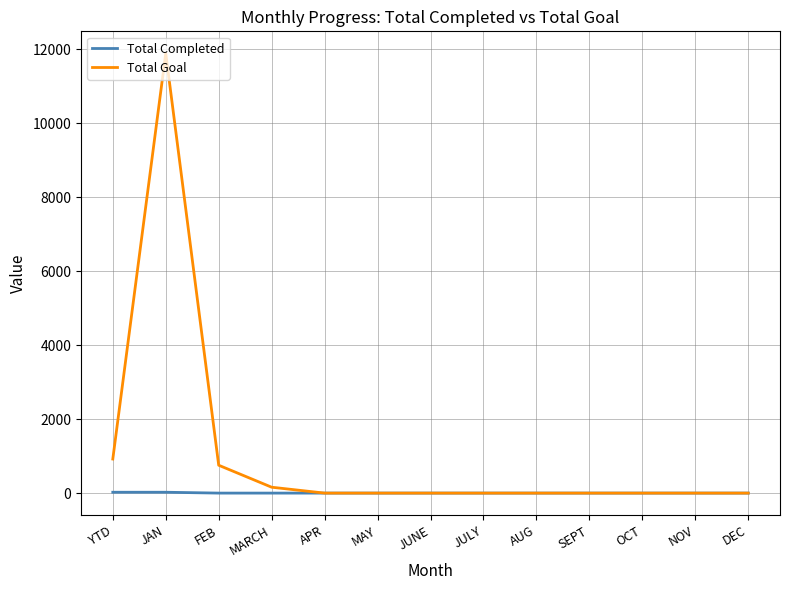

List the series in order of their overall mean, lowest first.

Total Completed, Total Goal